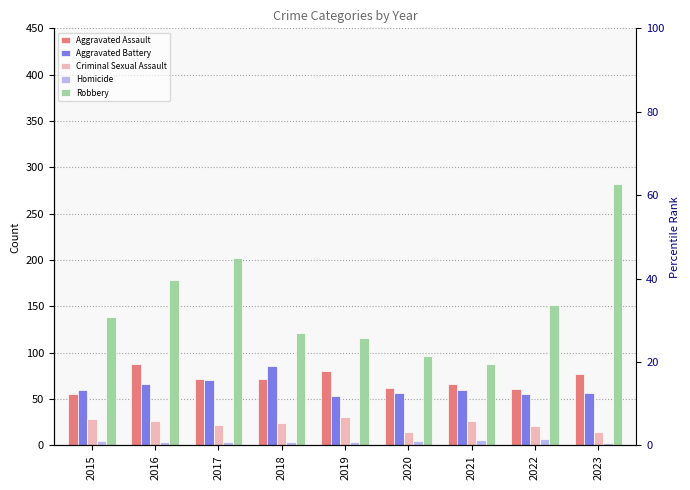

What is the sum of all Aggravated Assault values?

634